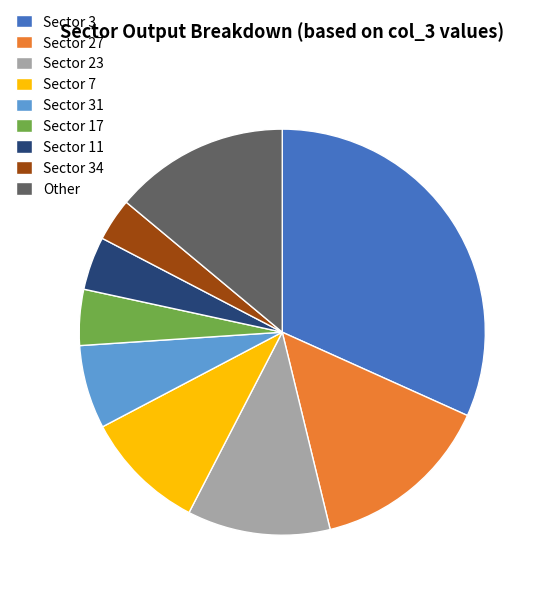

Is there any slice that represents more than half of the pie?

No